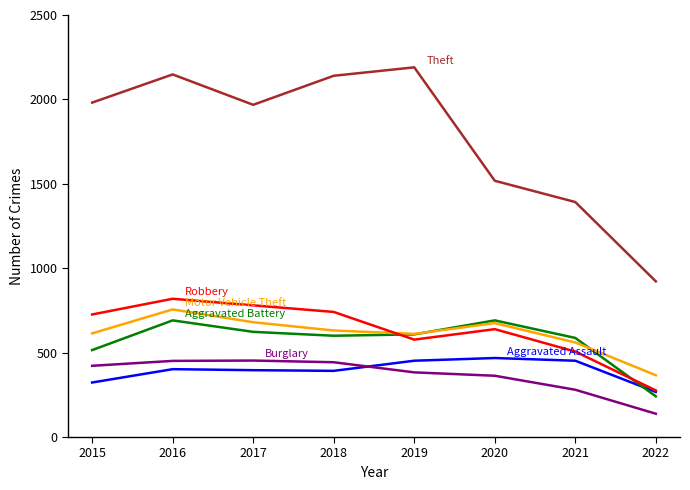

At which category is the sum across all series the highest?

2016